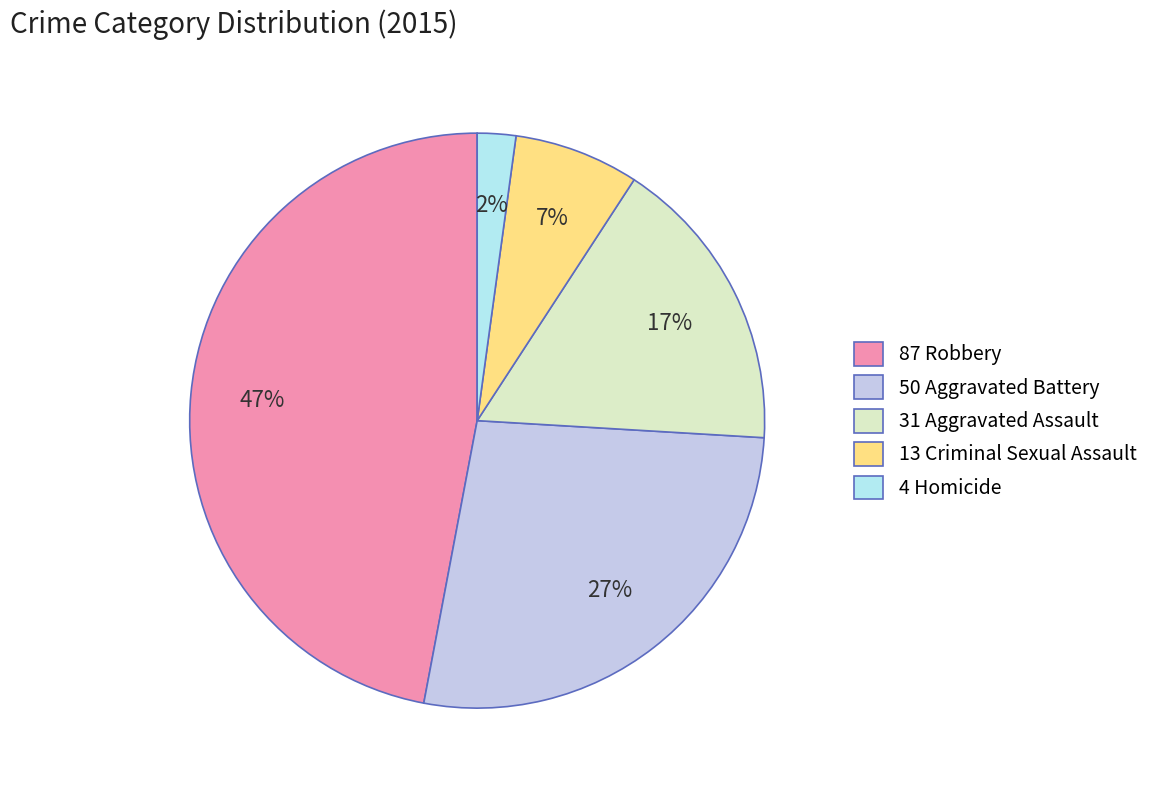

Is there any slice that represents more than half of the pie?

No